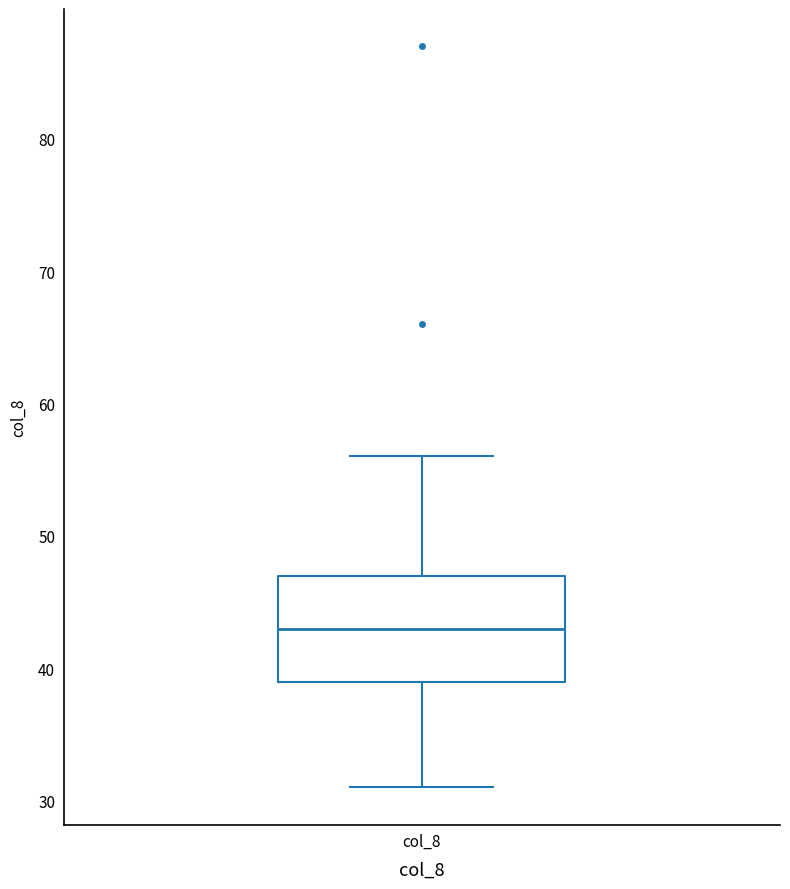

Read this box plot against the y-axis: the position of the median line, the range covered by the box, and the ends of both whiskers. The values are not printed on the chart, so give them approximately, as read against the axis.

median 43, box 39 to 47, whiskers 31 to 56